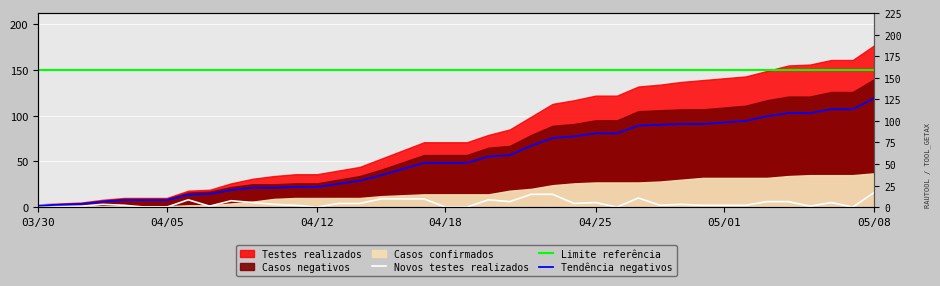

Where is the first local minimum for Novos testes realizados?

2020/04/07